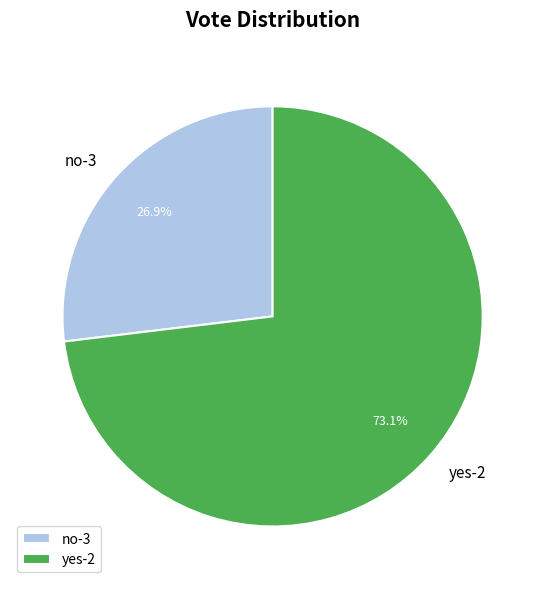

What percentage is the no-3 slice, to the nearest percent?

27%